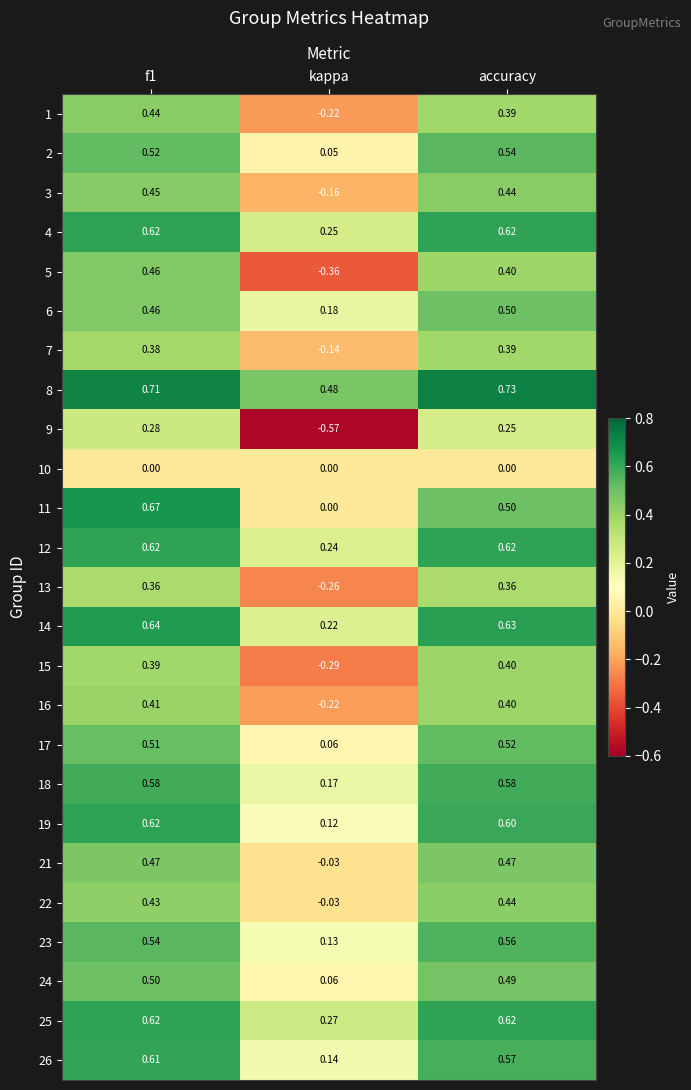

What is the total value across all series at accuracy?

12.0